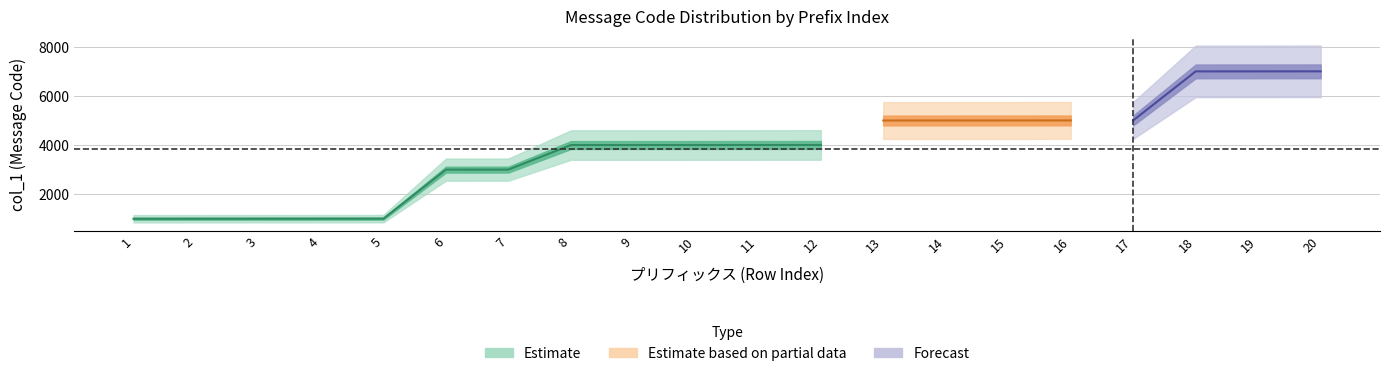

True or false: prefix and col_1 cross at least once.

False